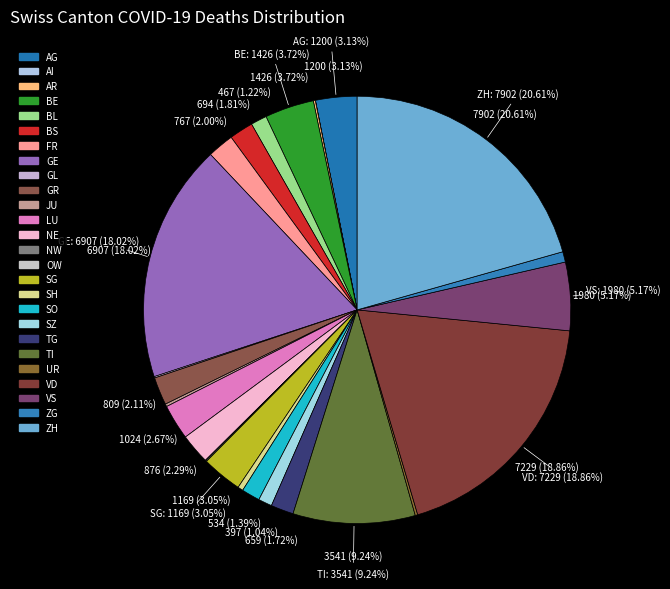

What percentage is NOT represented by SZ?

99.0%